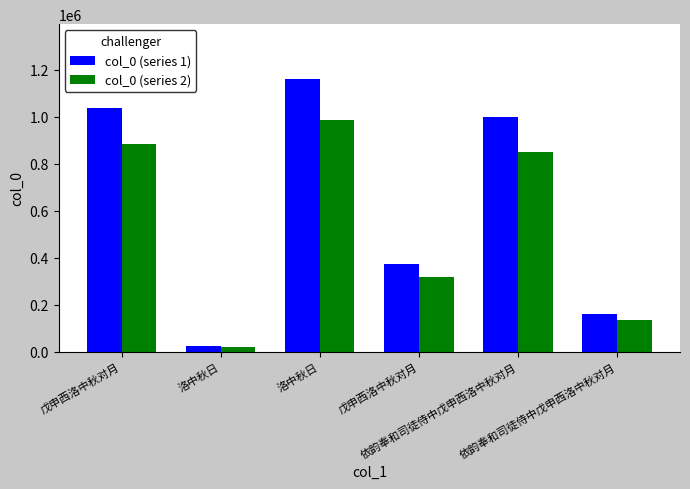

How many data points in col_0 (series 2) are above 849801?

3